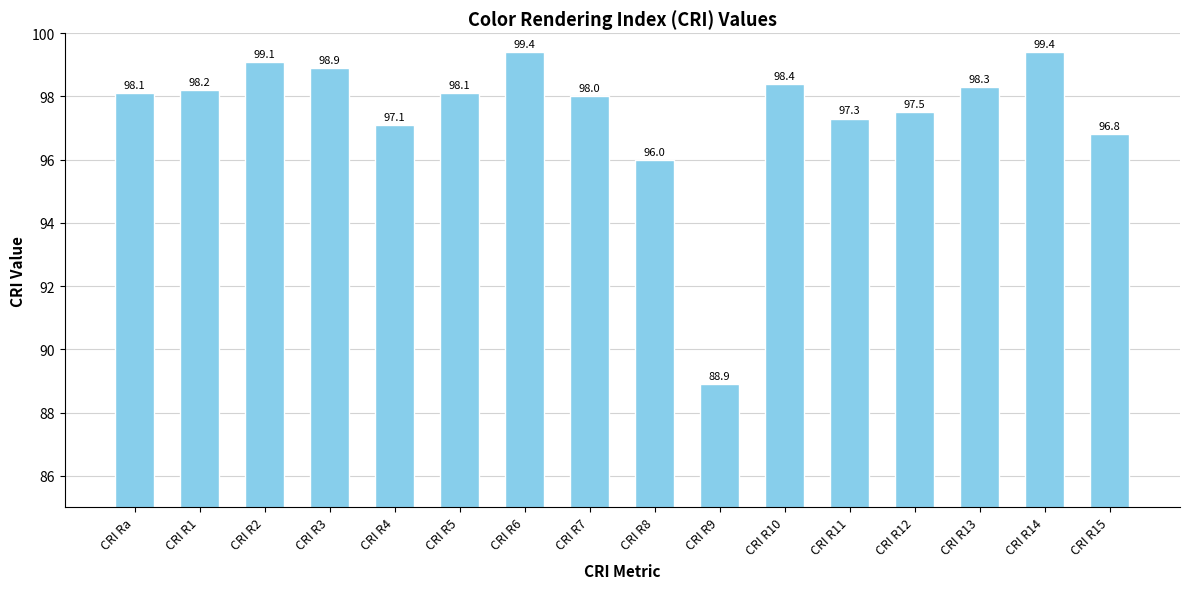

Is it true that the value at CRI R6 is 99.4?

True